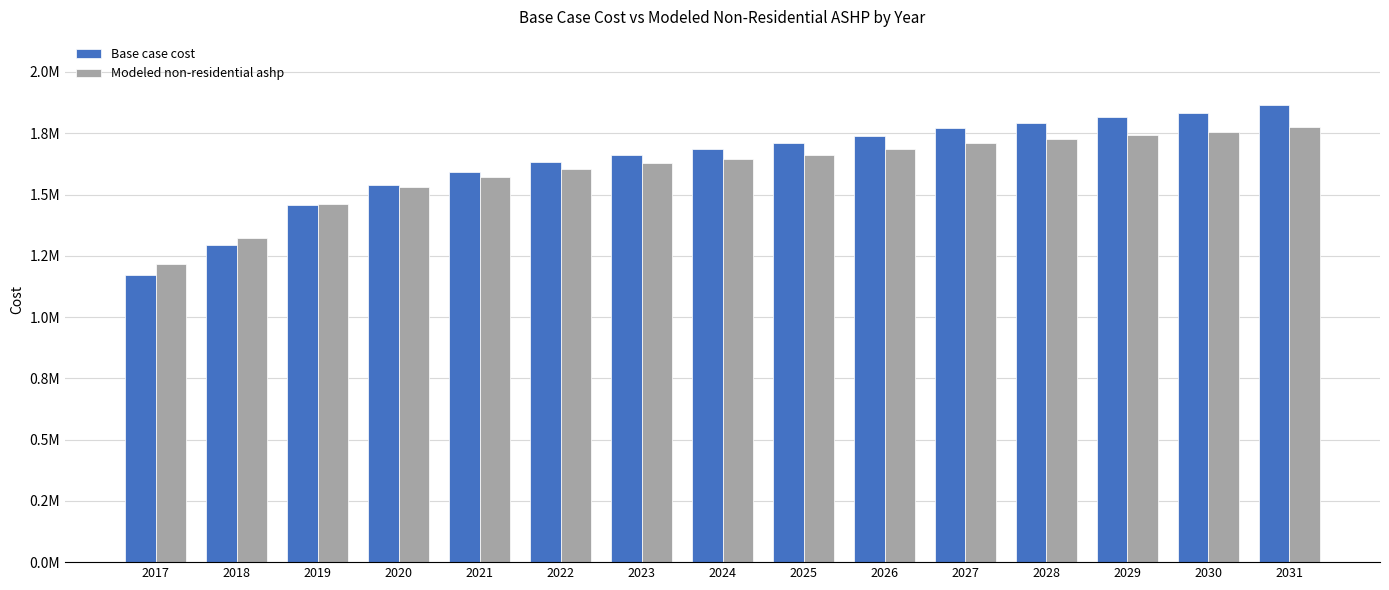

Rank the series by their maximum value, from lowest to highest.

Modeled non-residential ashp, Base case cost